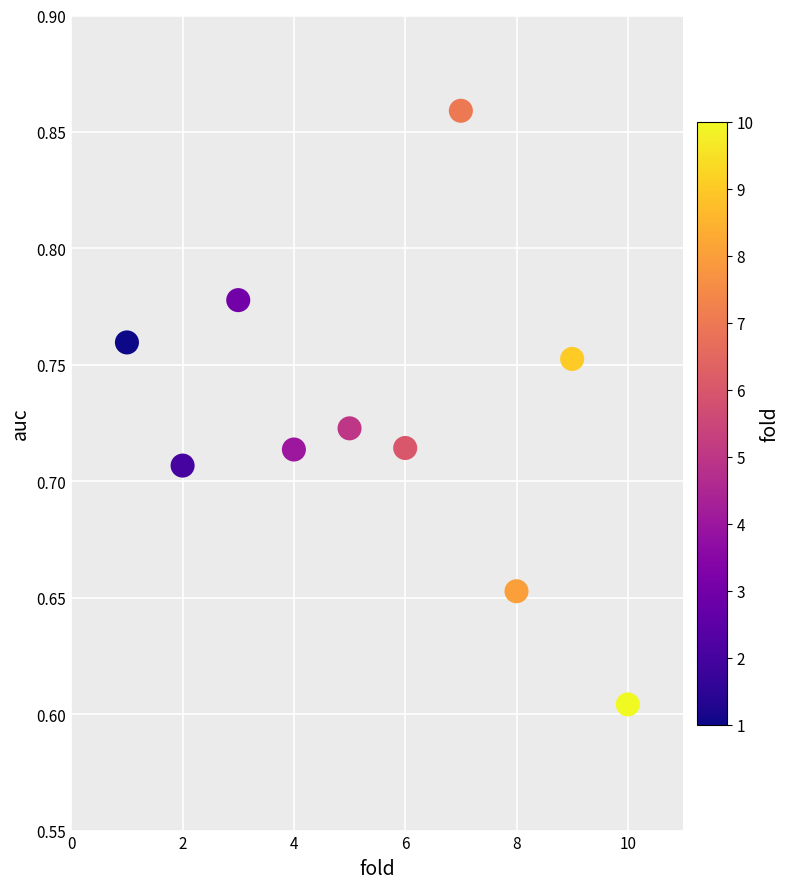

What is the average X value?

5.5